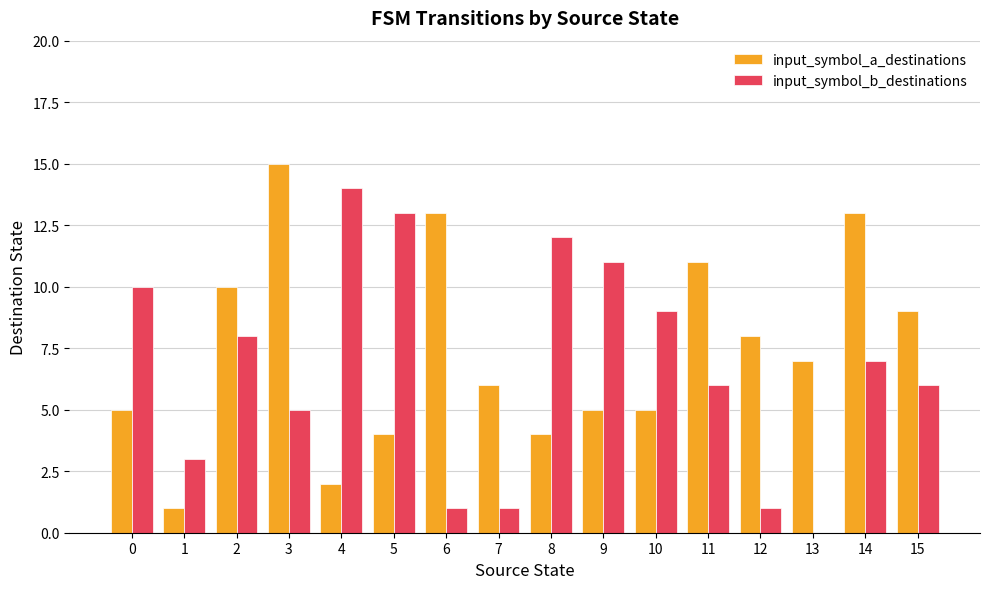

What is the sum of the input_symbol_a_destinations values at 5 and 10?

9